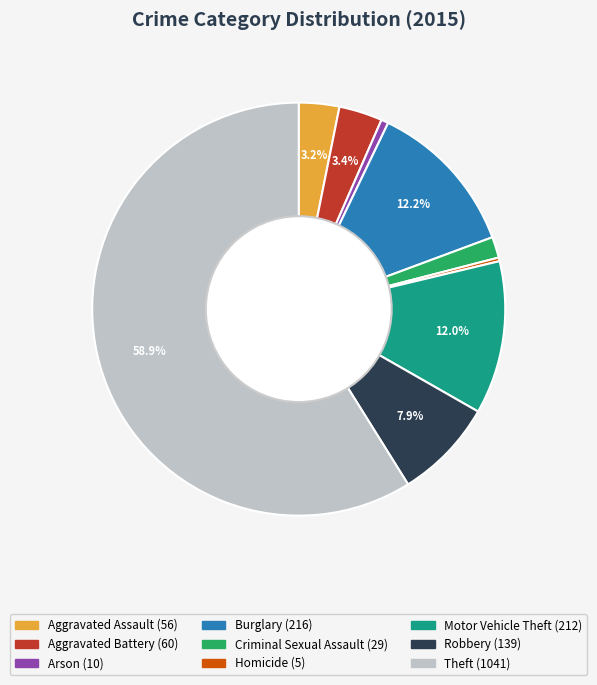

To the nearest percent, what is the combined percentage of Homicide and Arson?

1%